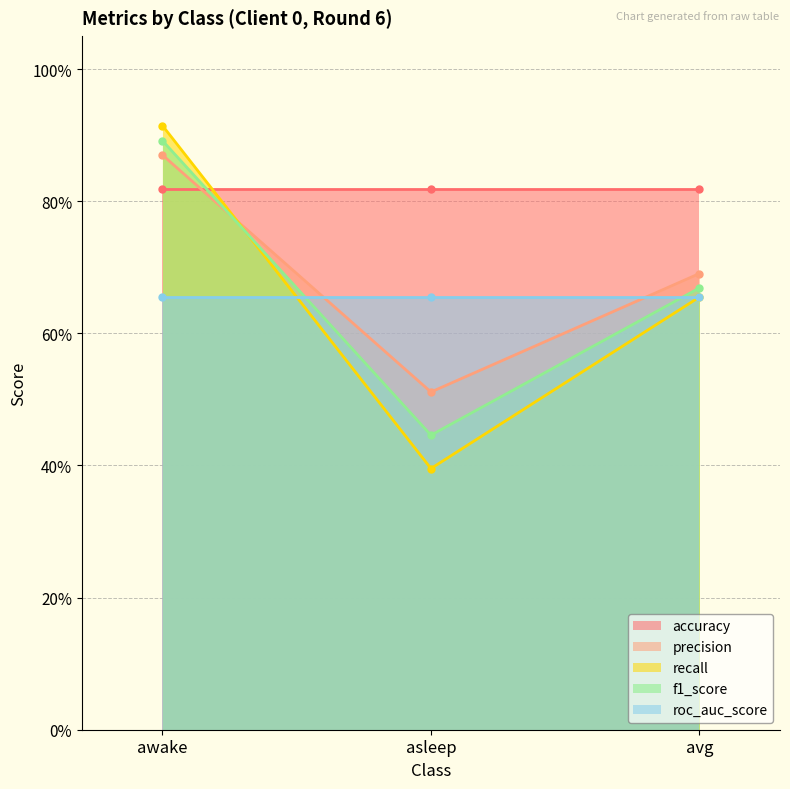

Where is f1_score nearest to the value 0?

asleep